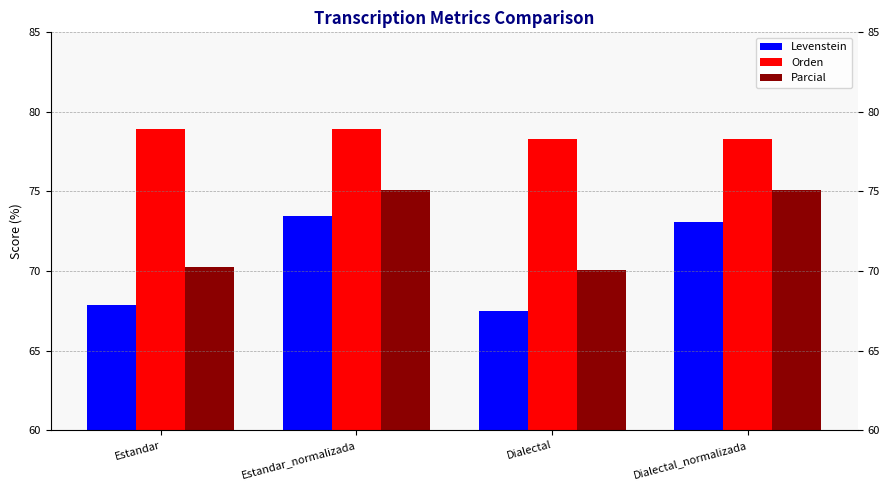

Which series has the largest range (max minus min)?

Levenstein